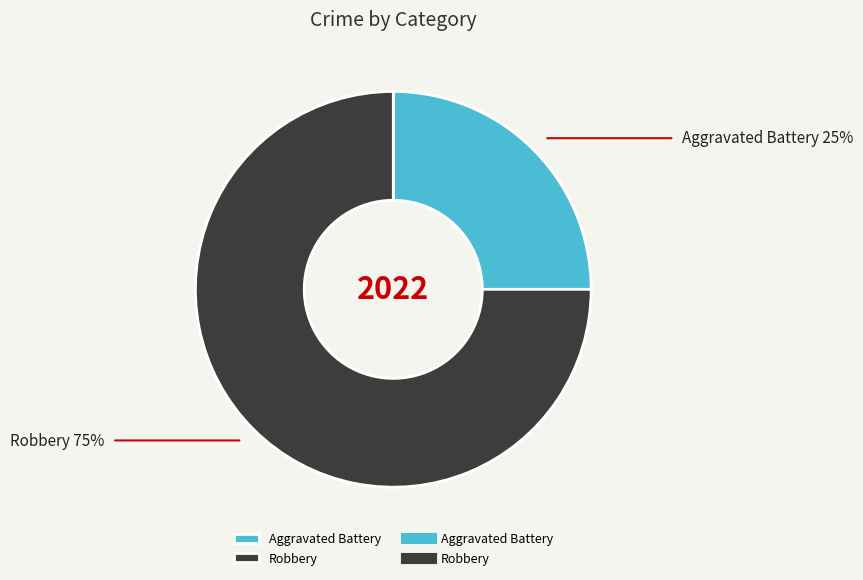

What is the smallest slice in the pie chart?

Aggravated Battery